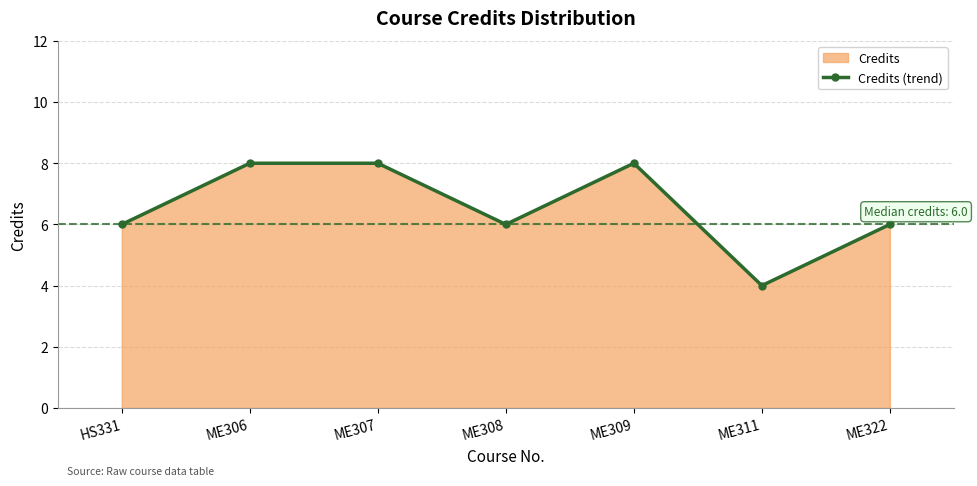

What is the difference between the maximum and minimum values?

4